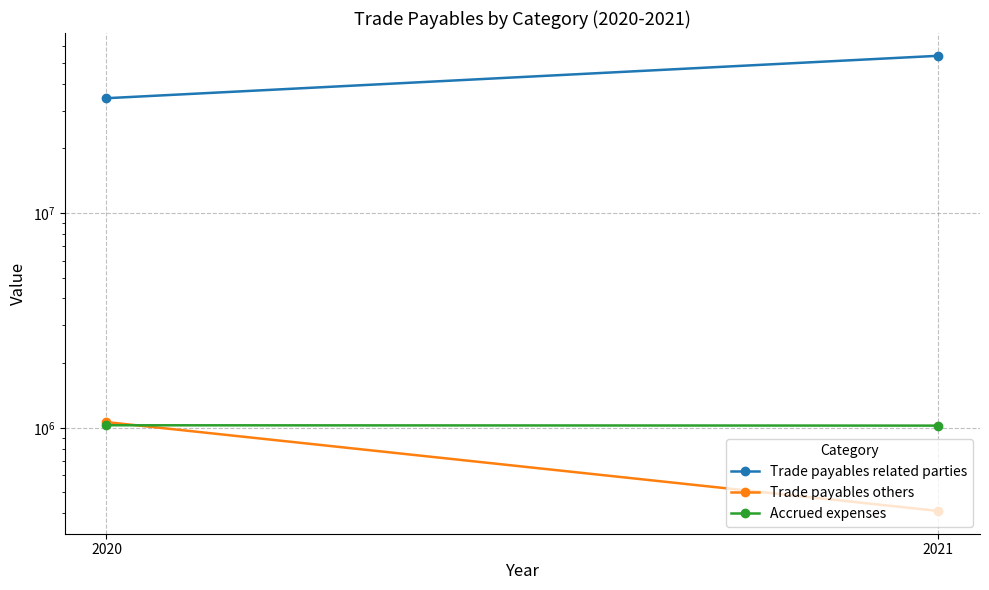

What is the sum of the Trade payables related parties values at 2020 and 2021?

88158924